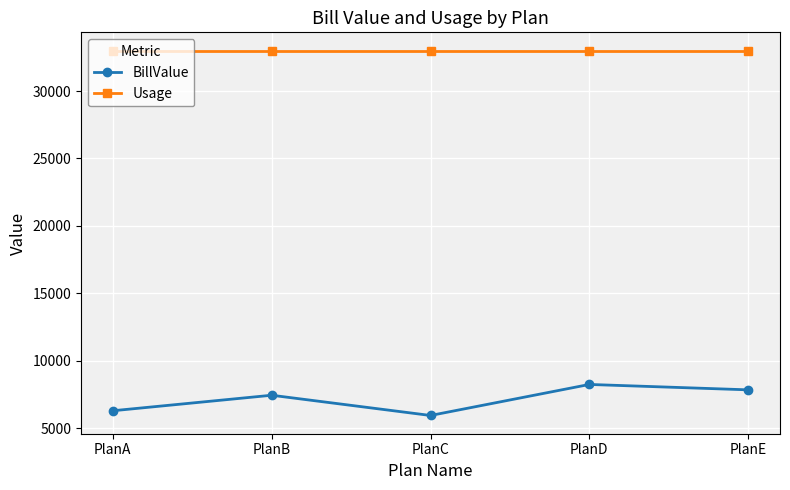

List the series in order of their overall mean, lowest first.

BillValue, Usage